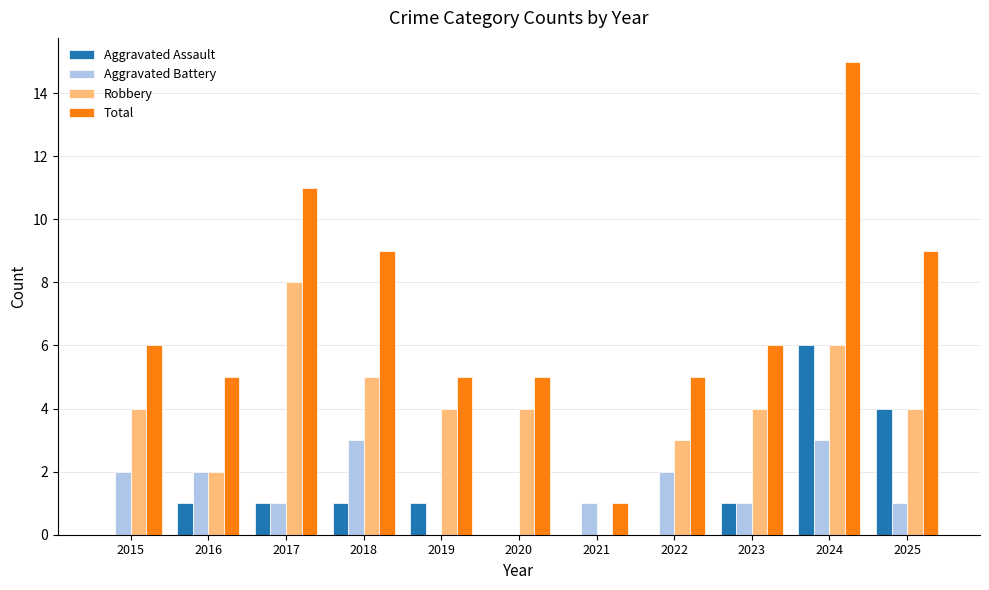

Does the chart contain stacked bars?

No